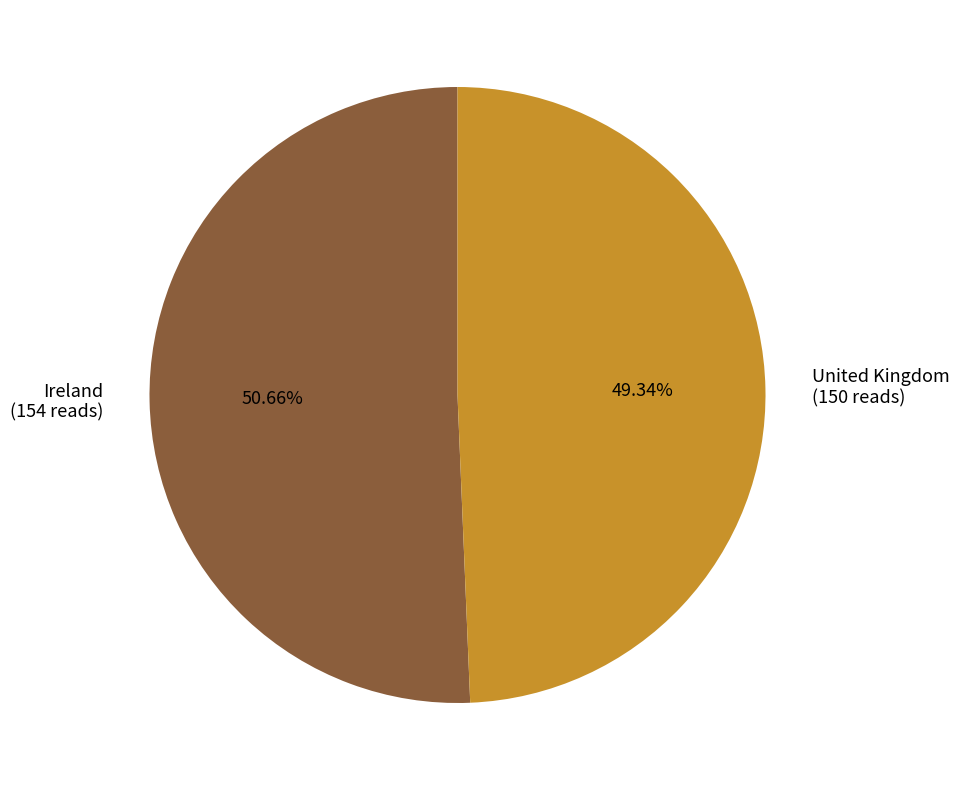

Approximately how many times larger is the value at United Kingdom (150 reads) compared to Ireland (154 reads)?

1.0